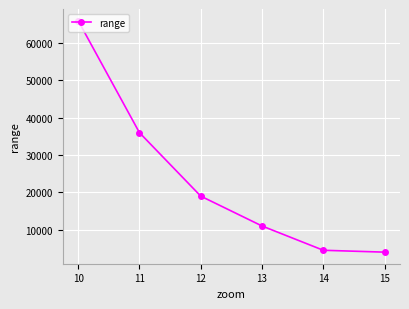

How many lines are shown in the chart?

1